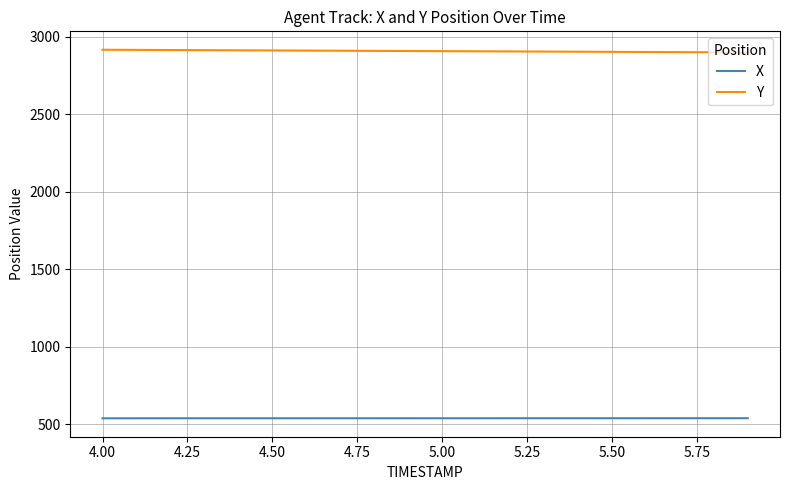

At how many categories does at least one series exceed 1522?

20